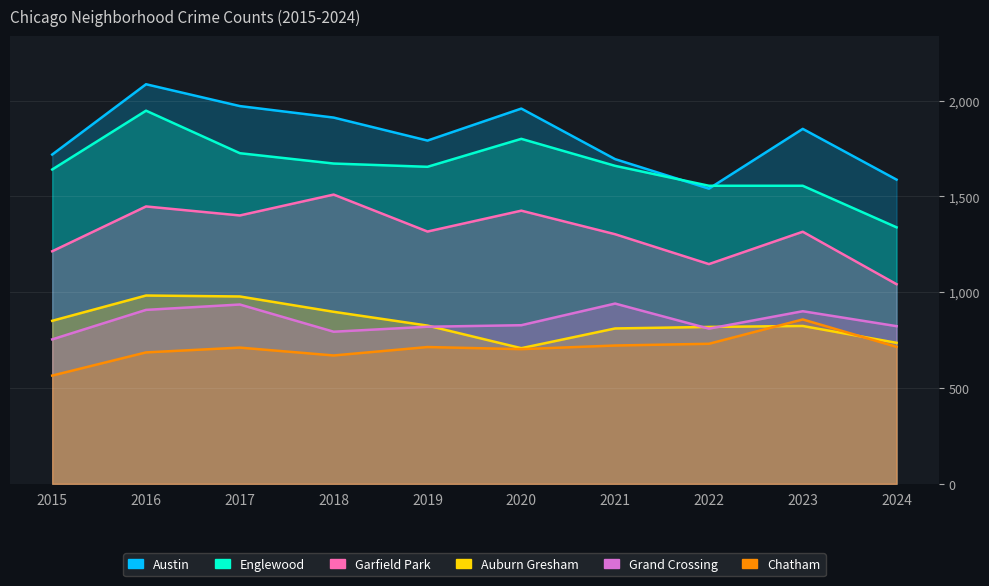

True or false: Auburn Gresham and Englewood intersect in this chart.

False